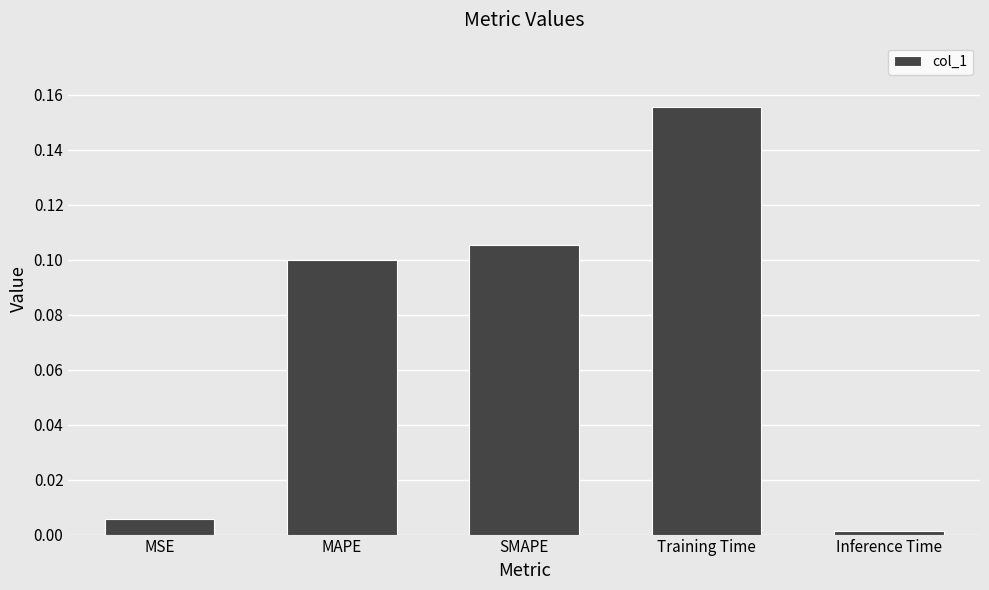

Is it true that the value at Training Time is 0.3?

False